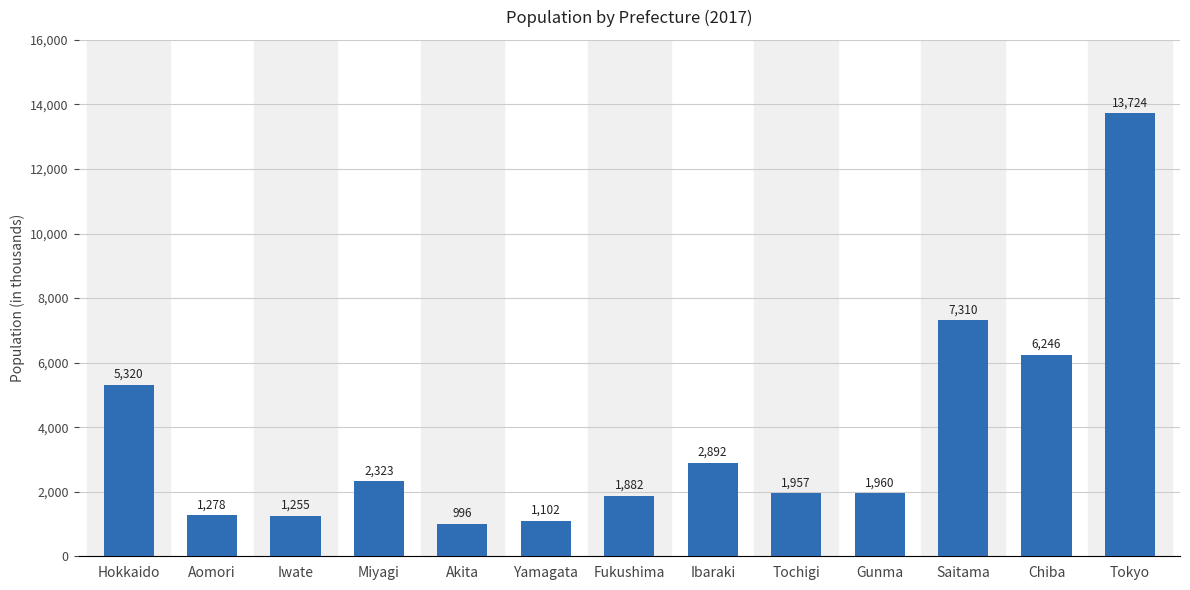

How many values are below 1960?

6